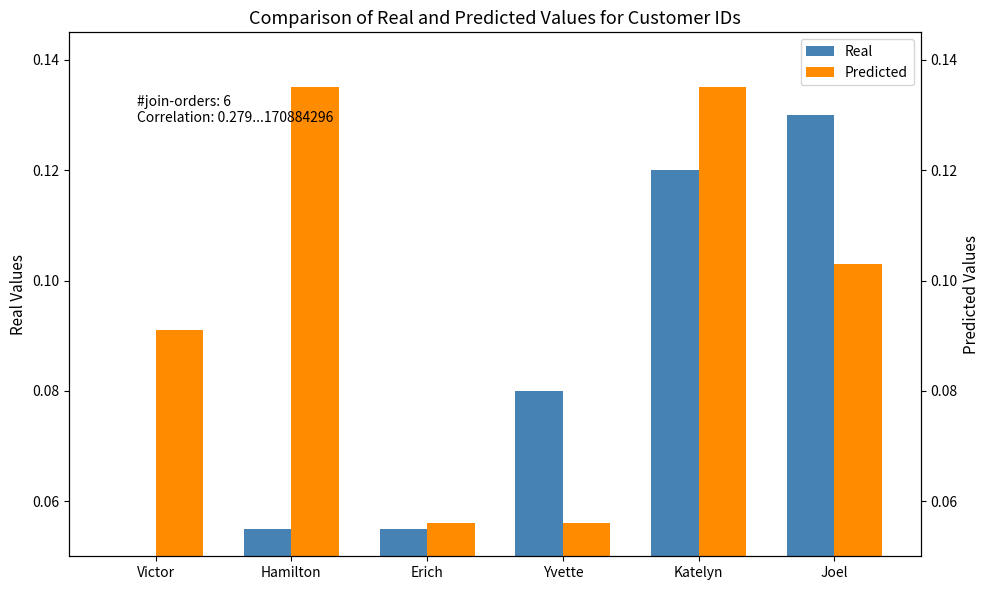

Is it true that Predicted equals 0.1 at Joel?

True